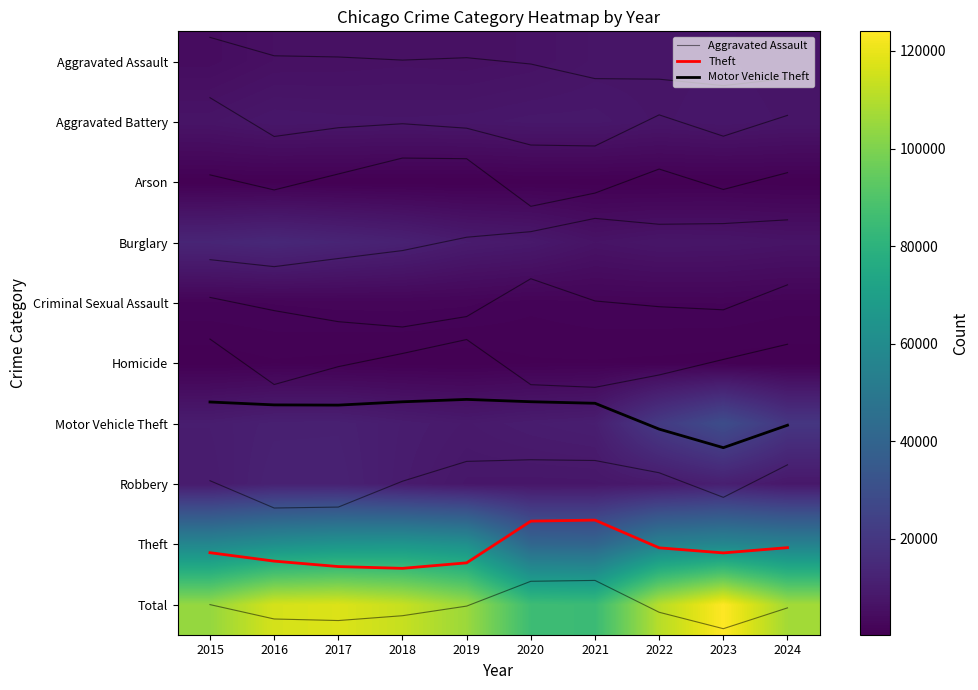

True or false: Aggravated Assault has a value of 0.3 at 2024.

True